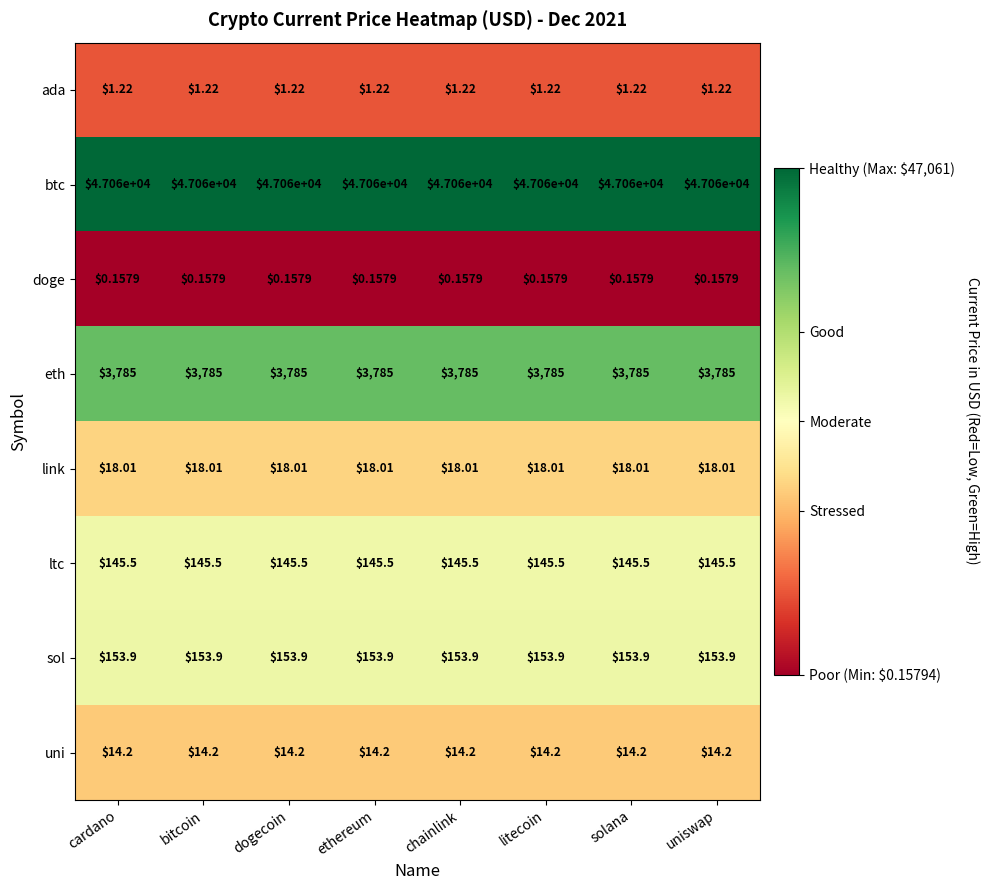

Which series has the largest total across all categories?

btc